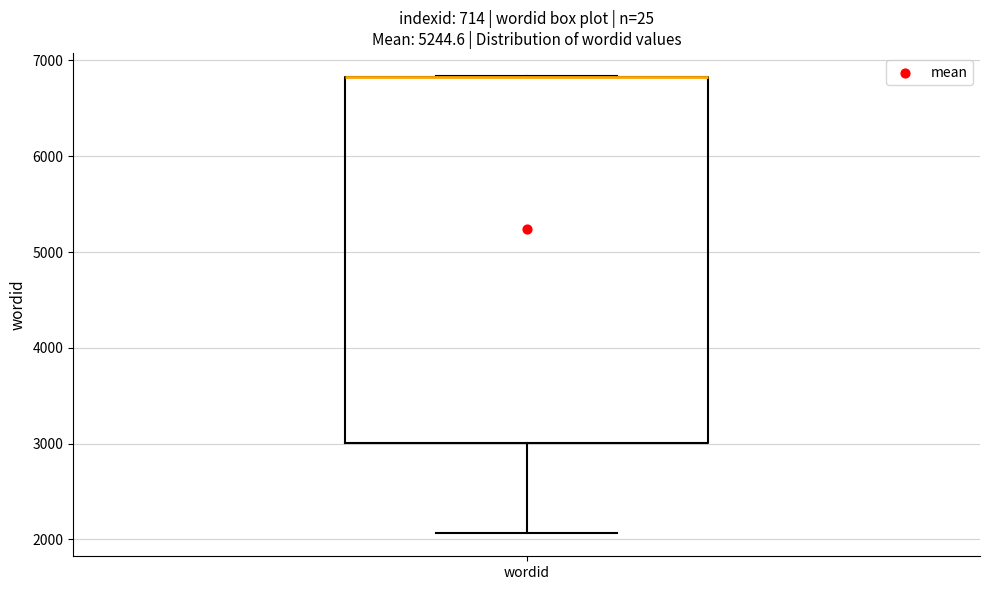

Where does the lower whisker of the box for wordid end on the y-axis? The values are not printed on the chart, so give them approximately, as read against the axis.

2100